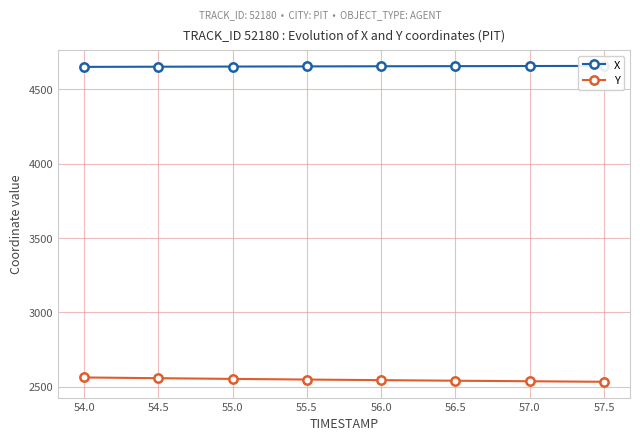

What is the difference between the maximum and second lowest values in the Y series?

25.5